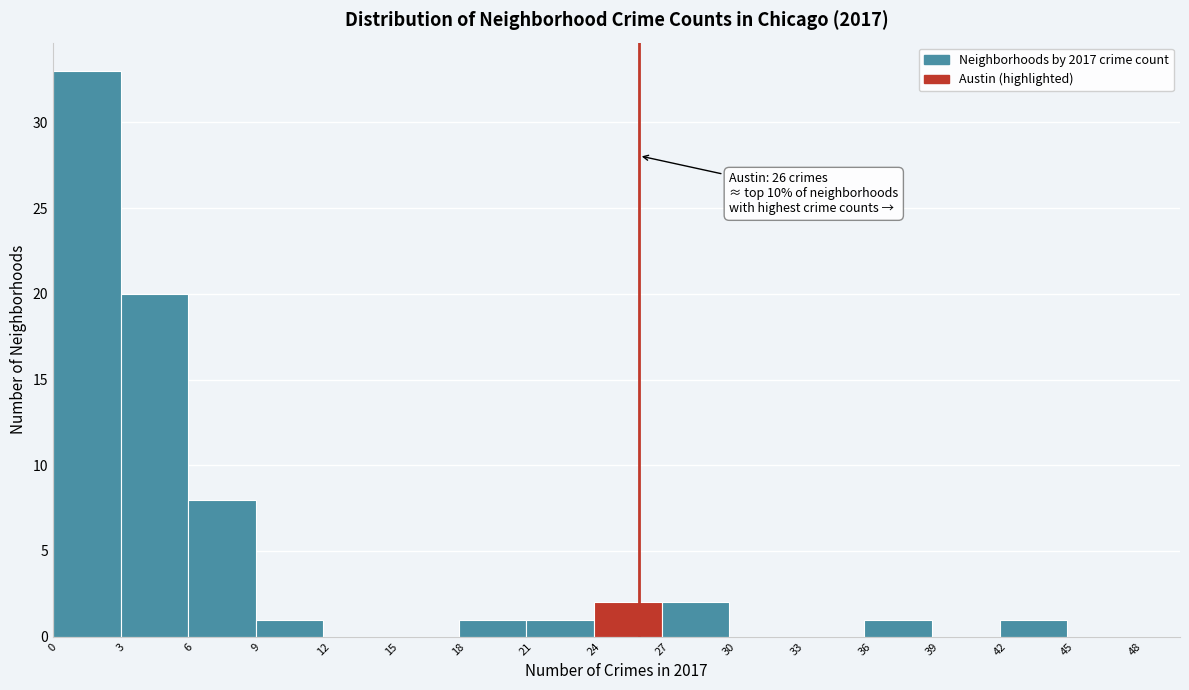

Which range on the x-axis has the tallest bar?

0 to 3